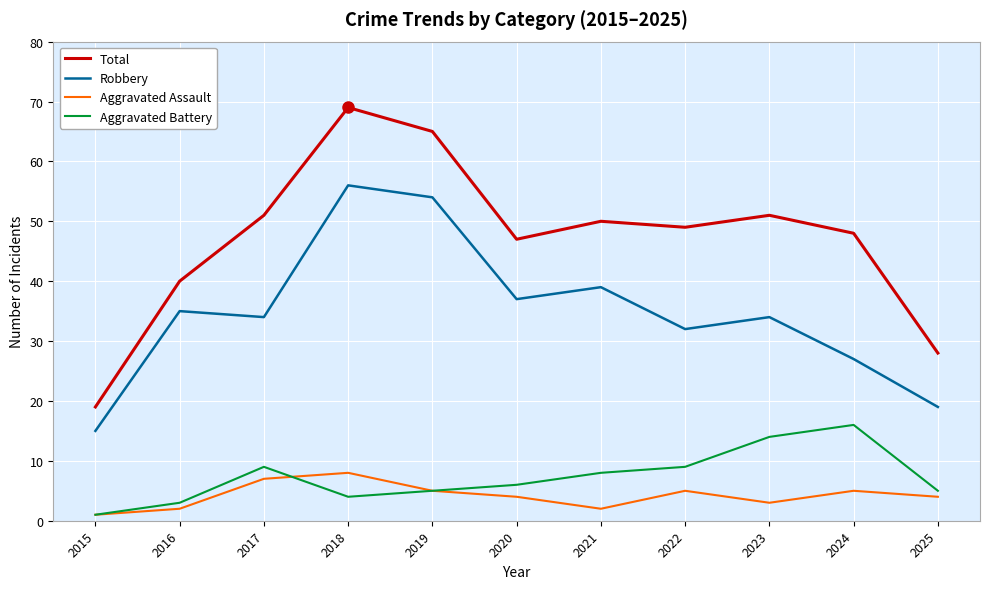

The value of Aggravated Battery at 2015 is 1. True or false?

True